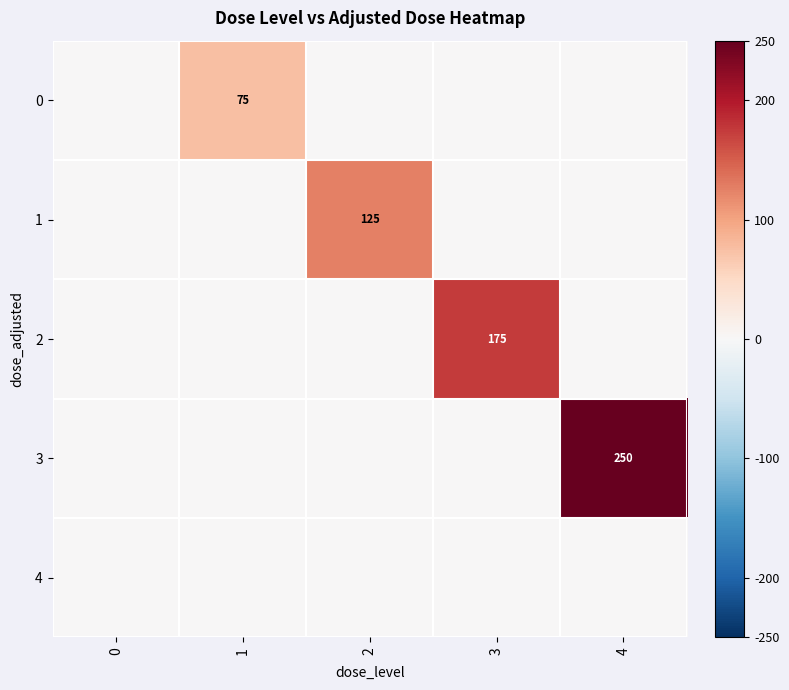

The value of 1 at 3 is 0.0. True or false?

True